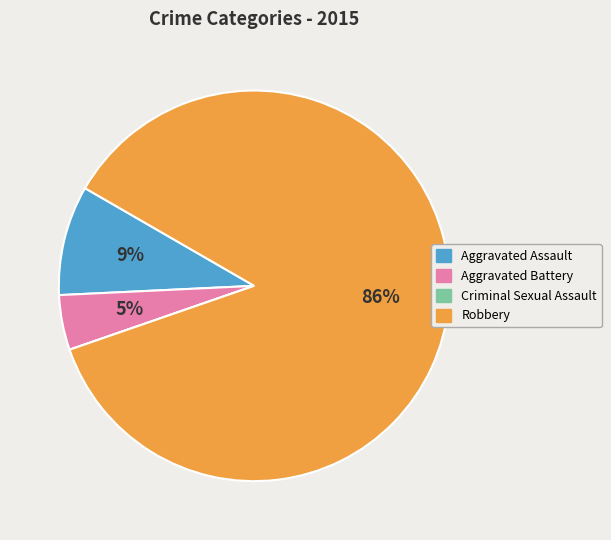

What is the largest slice in the pie chart?

Robbery